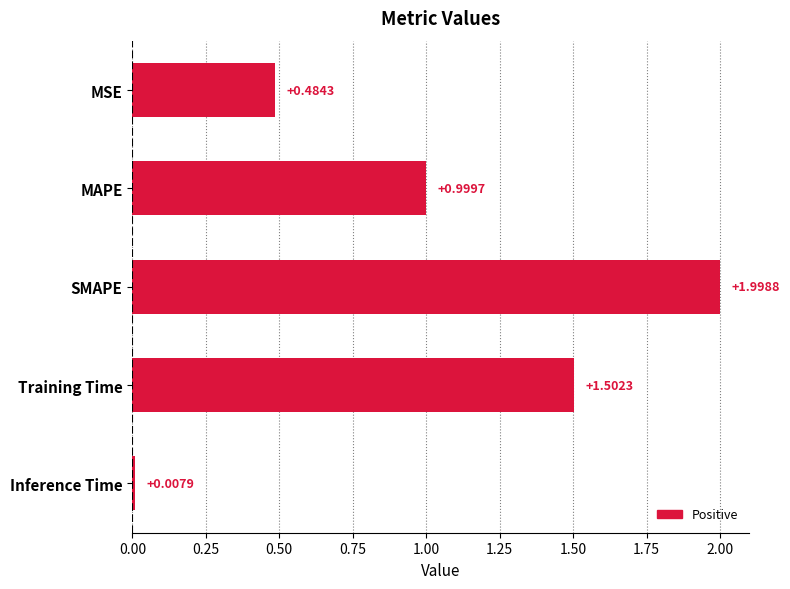

At which label is the value closest to 1?

MAPE